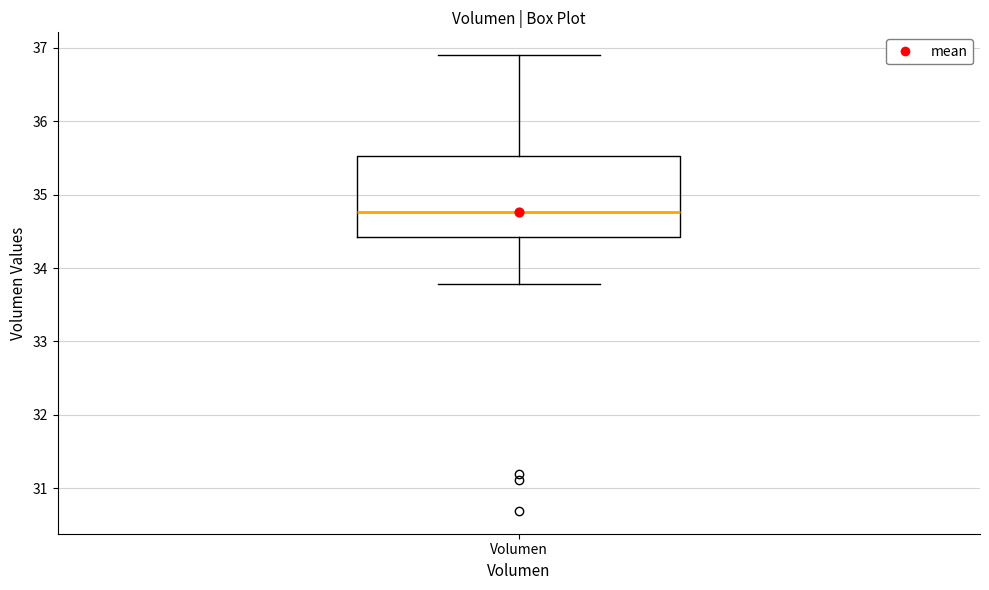

Read this box plot against the y-axis: the position of the median line, the range covered by the box, and the ends of both whiskers. The values are not printed on the chart, so give them approximately, as read against the axis.

median 34.8, box 34.4 to 35.5, whiskers 33.8 to 36.9